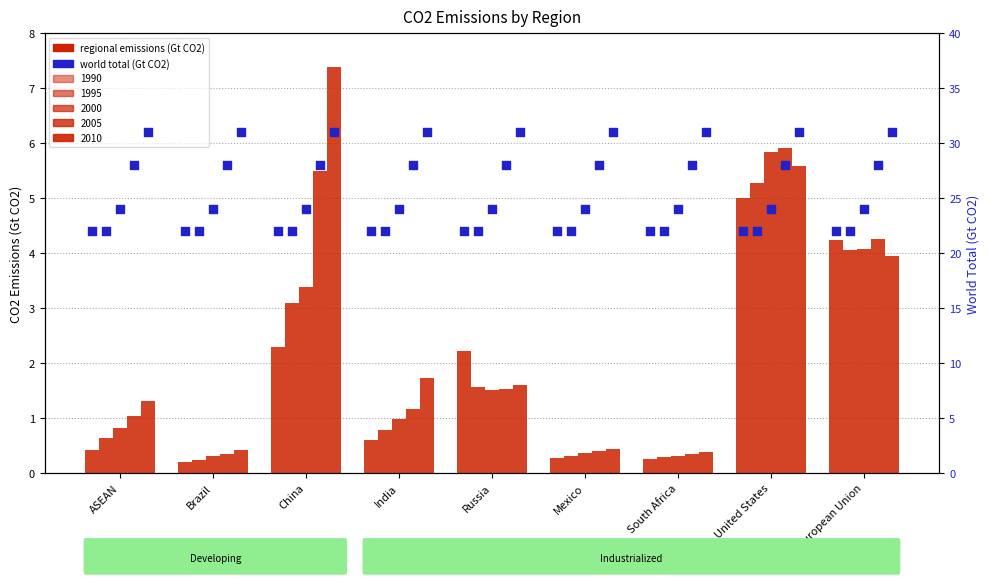

Which series reaches the maximum Y coordinate?

2010